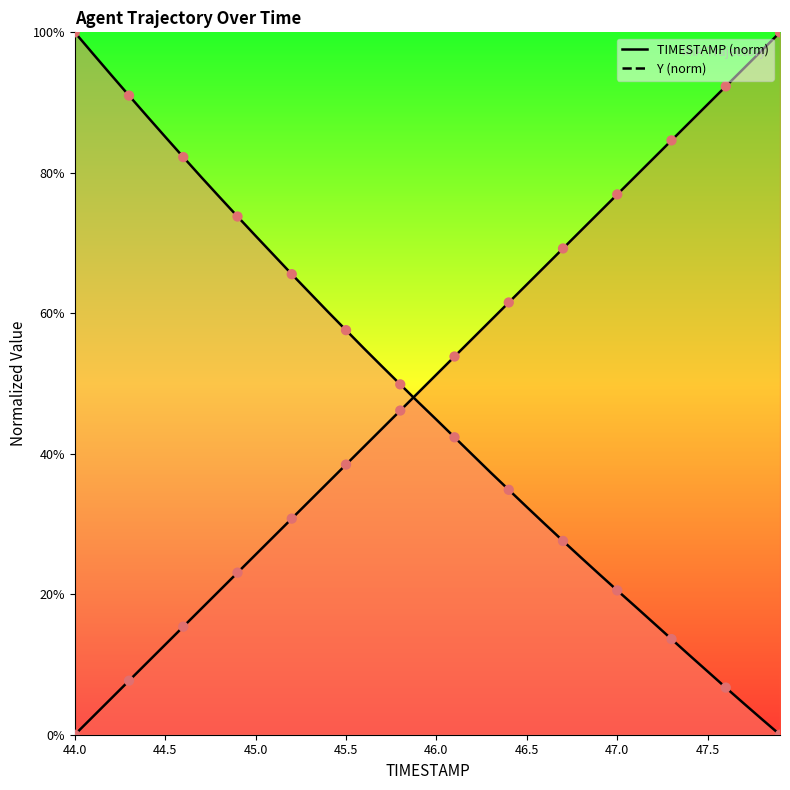

Which series has the largest total across all categories?

TIMESTAMP